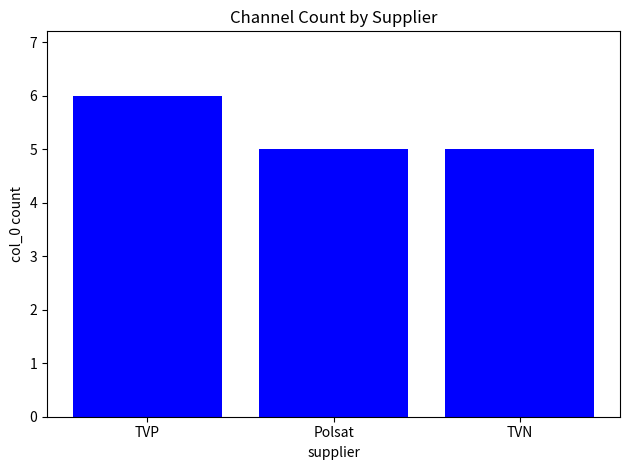

How many categories are shown in the chart?

3